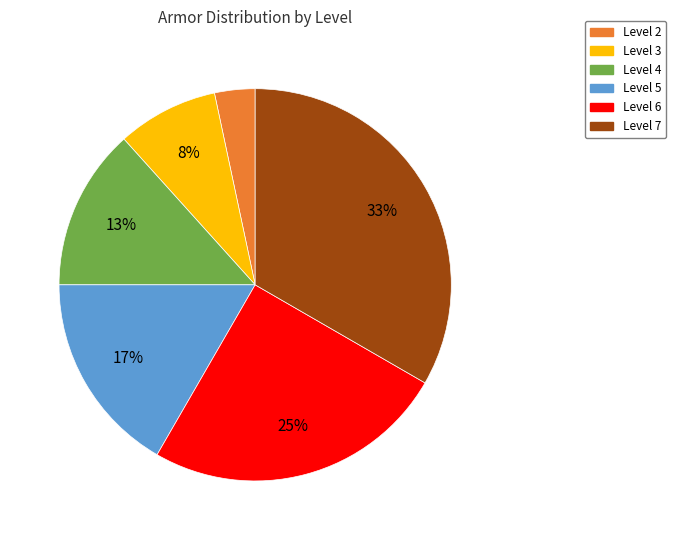

To the nearest percent, what is the average slice percentage?

17%